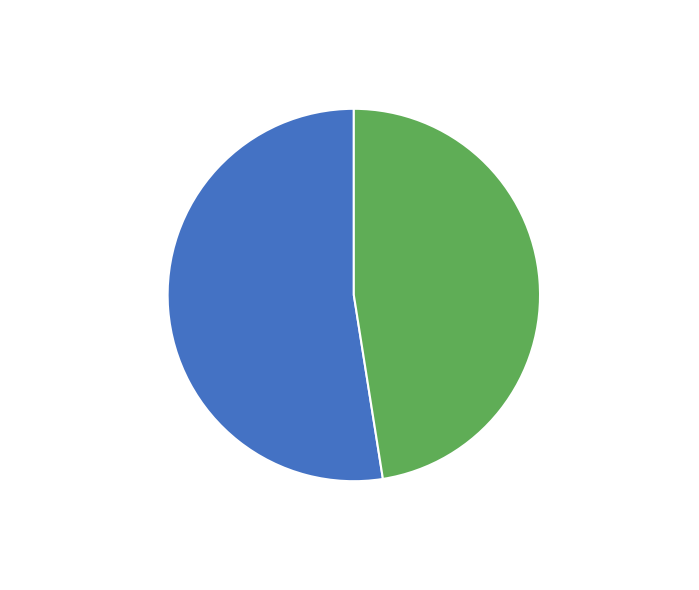

What is the largest slice in the pie chart?

126487771